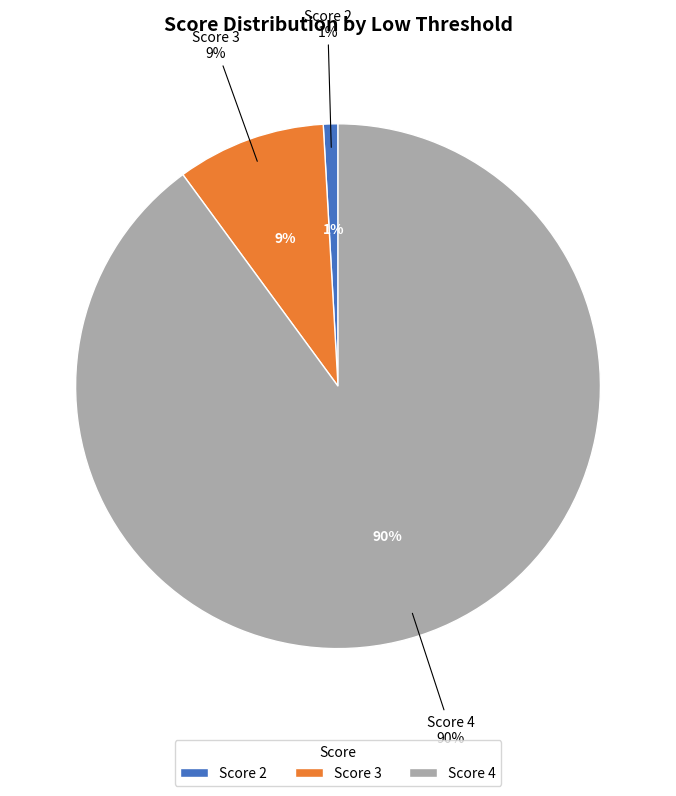

Is 4 the majority of the pie?

Yes